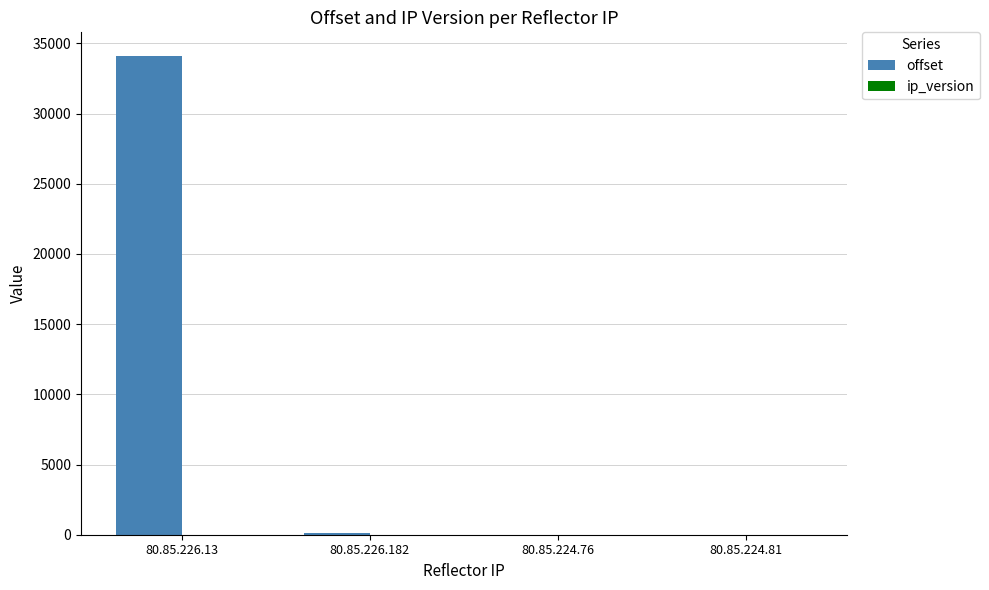

At which label does offset reach its peak?

80.85.226.13